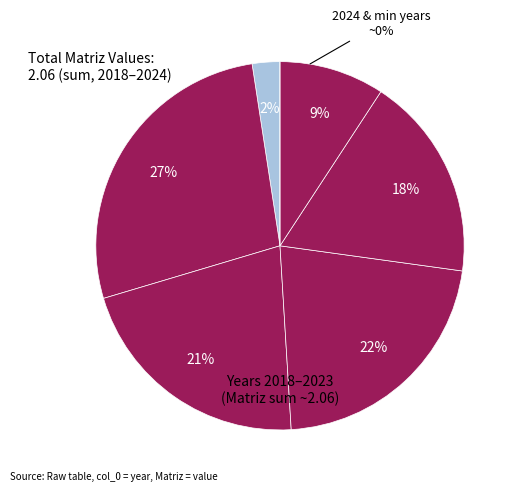

Rank the categories by value from lowest to highest.

2024, 2018, 2023, 2022, 2020, 2021, 2019